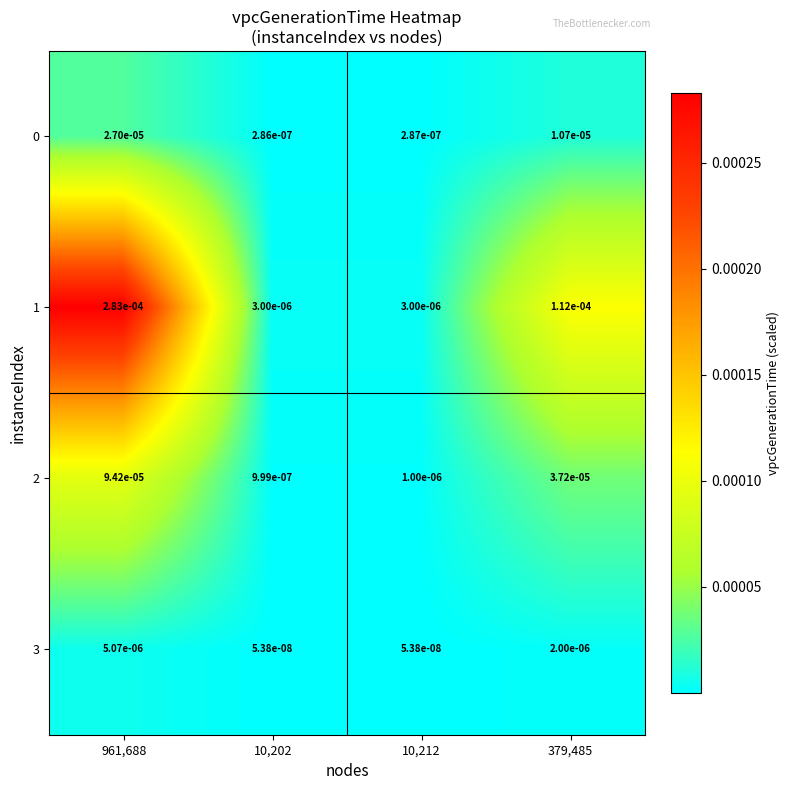

Which has a higher value, 10,202 or 379,485?

379,485